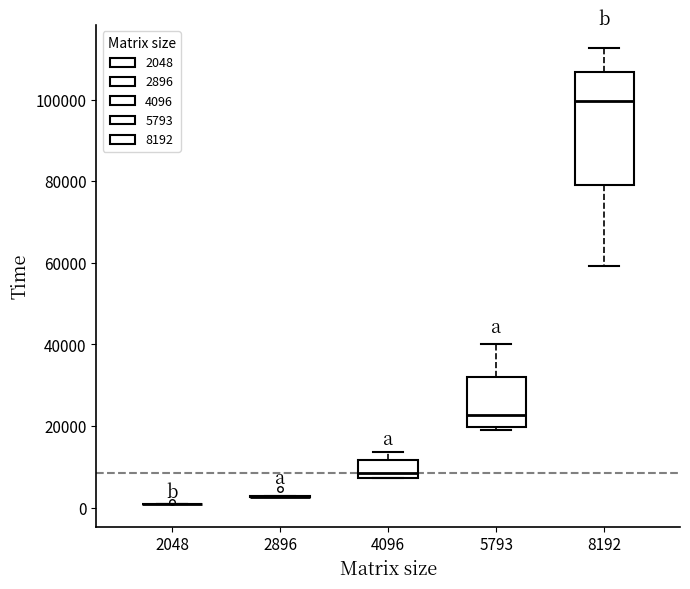

Where is the upper edge of the box at x = 8192 on the y-axis? The values are not printed on the chart, so give them approximately, as read against the axis.

106000